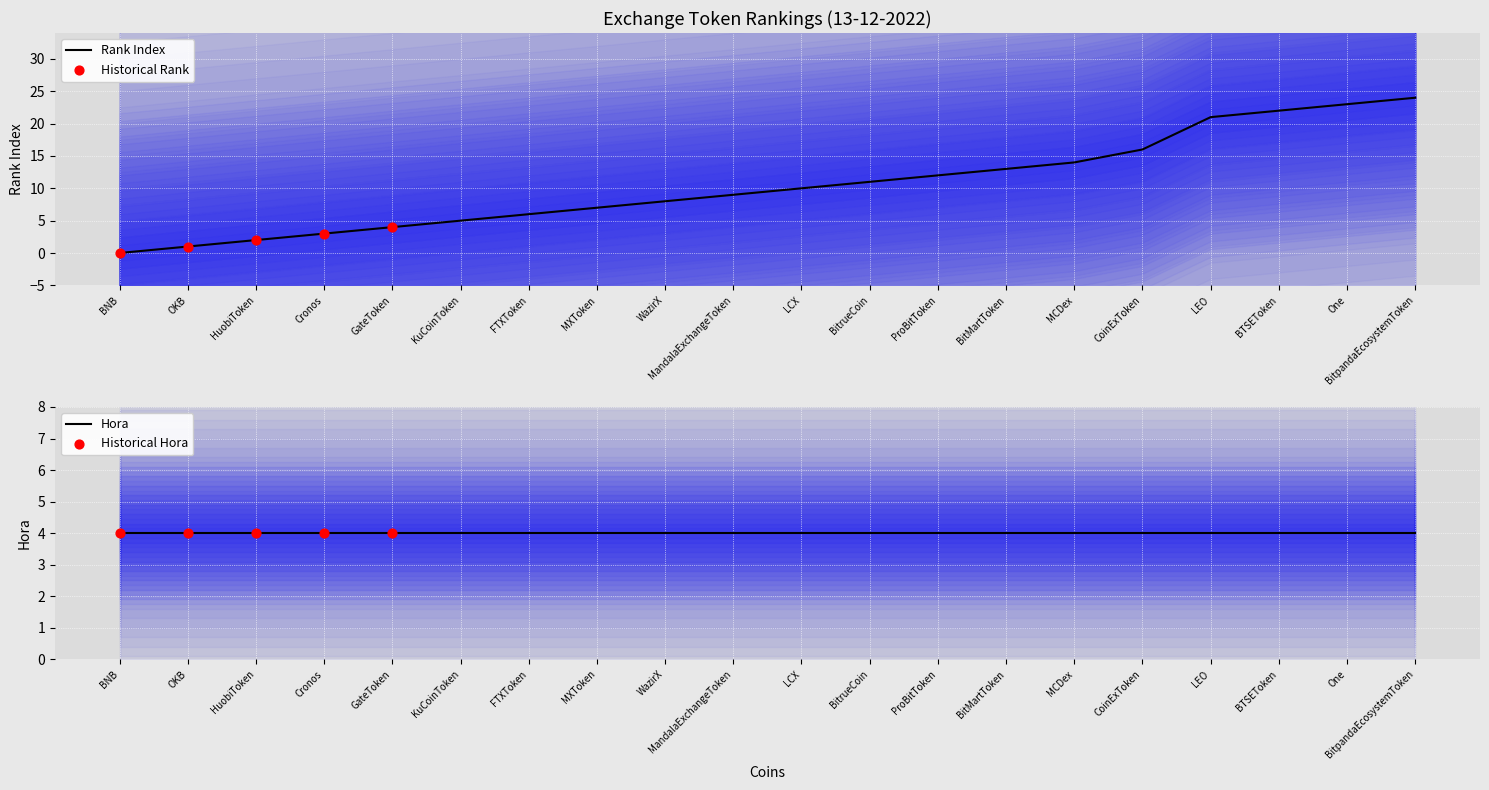

Between BitpandaEcosystemToken and MandalaExchangeToken, which is larger?

BitpandaEcosystemToken